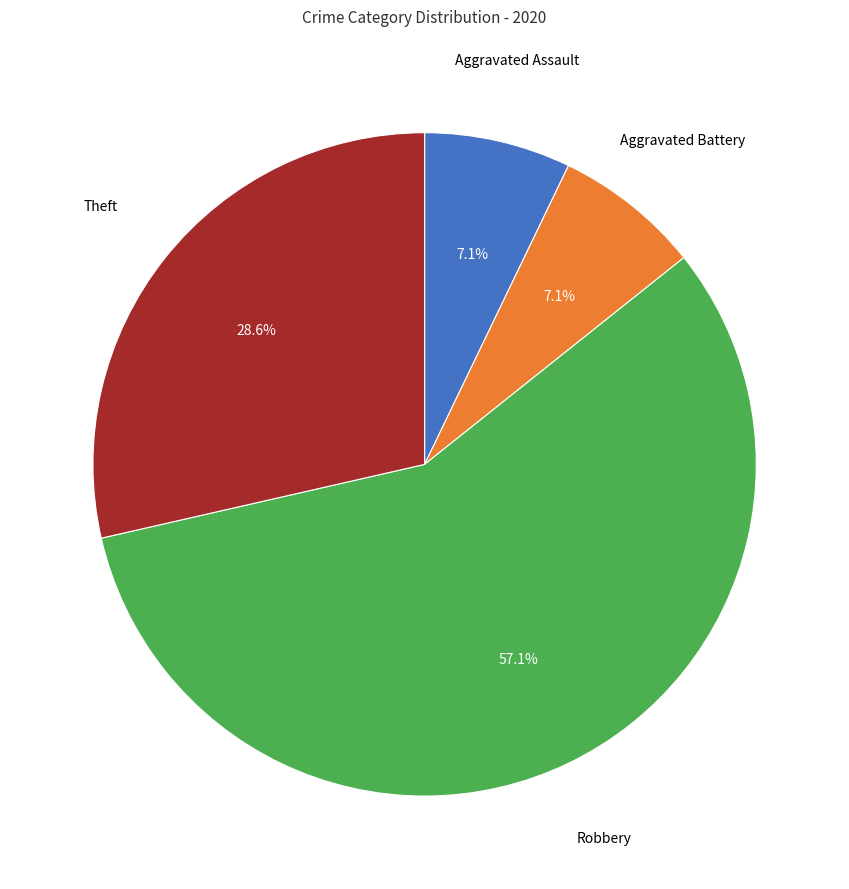

Is there any slice that represents more than half of the pie?

Yes